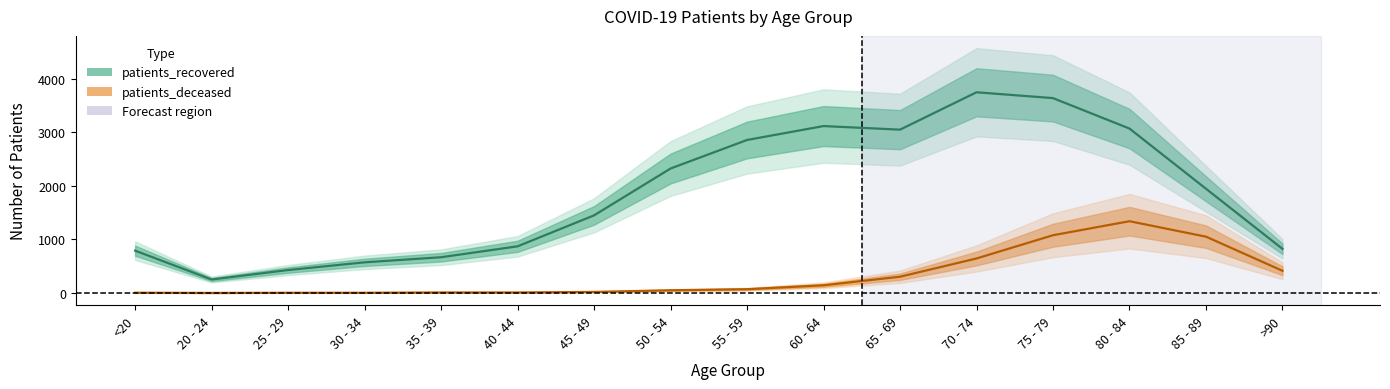

True or false: patients_deceased has more than 0 interior local peaks.

True